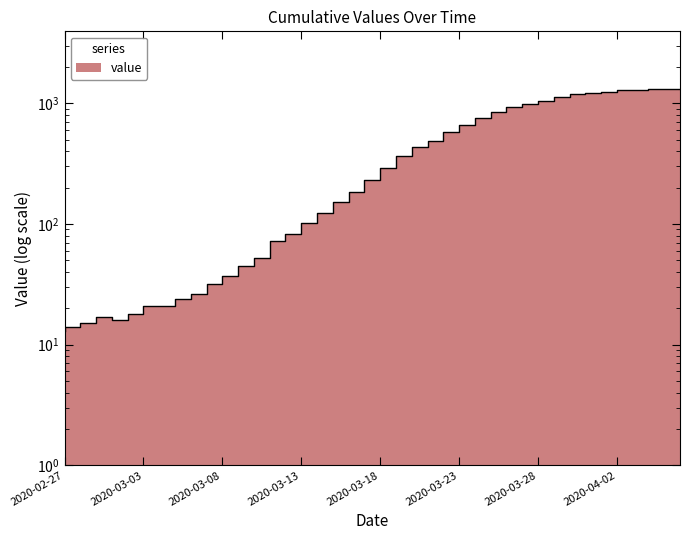

How many series are shown in this chart?

1